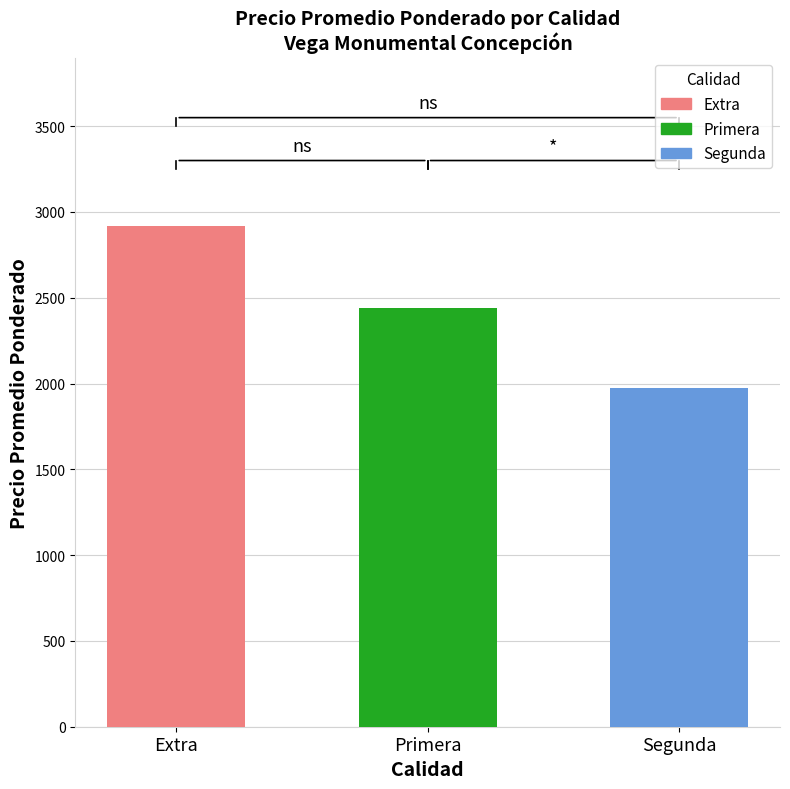

Does the chart contain any negative values?

No